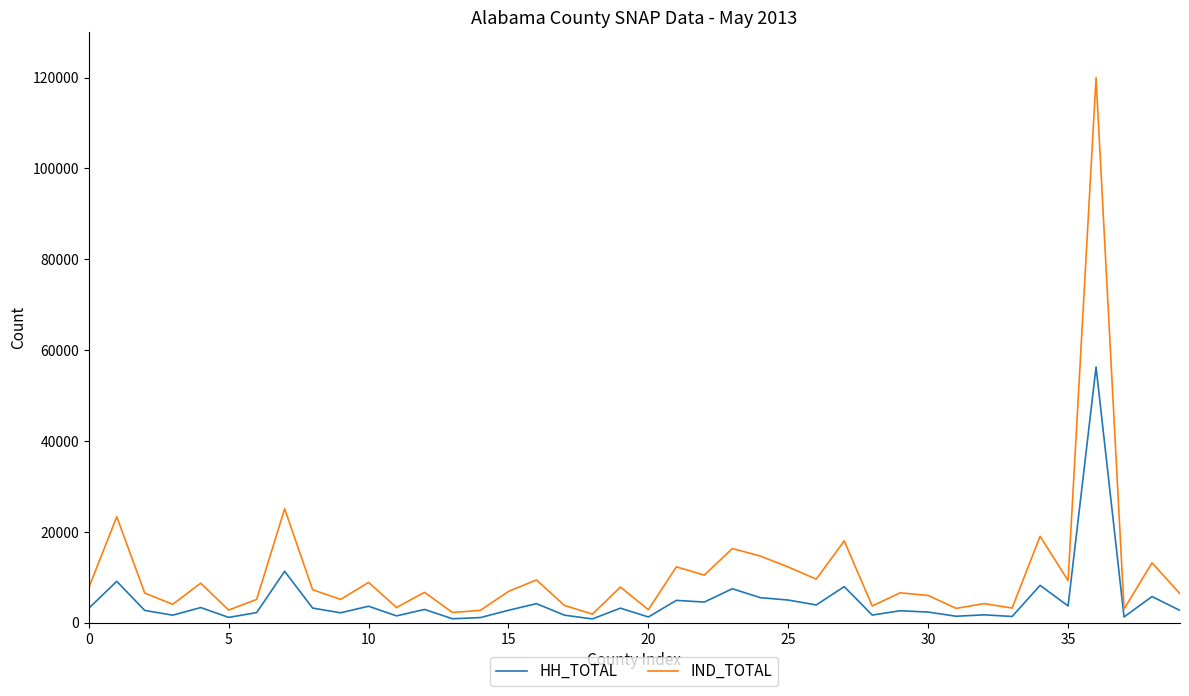

In HH_TOTAL, how many points are lower than both neighbors (excluding endpoints)?

14